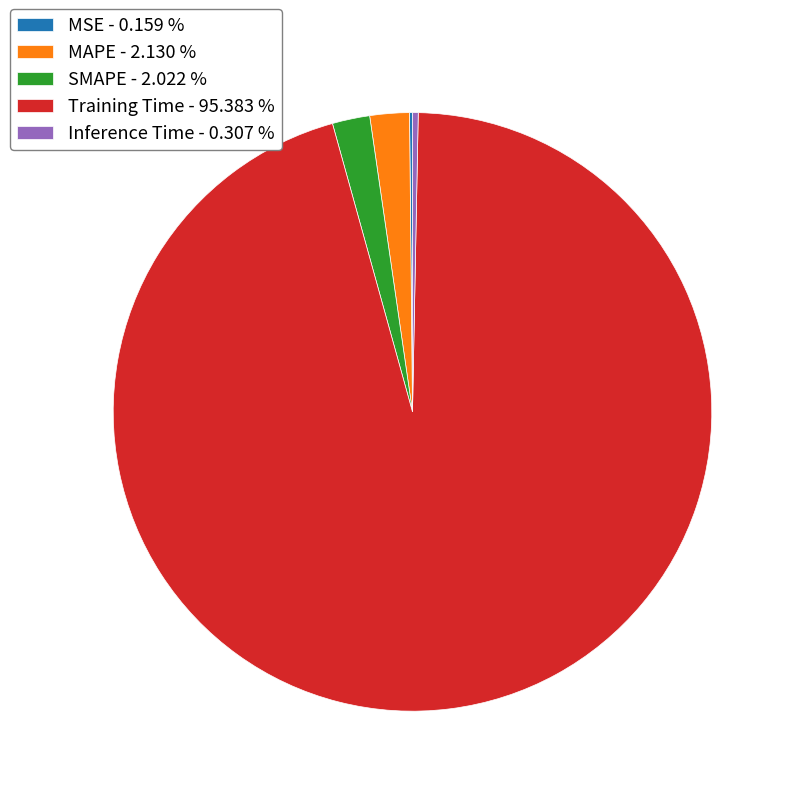

Combined, do SMAPE - 2.022 % and Inference Time - 0.307 % account for over 50%?

No